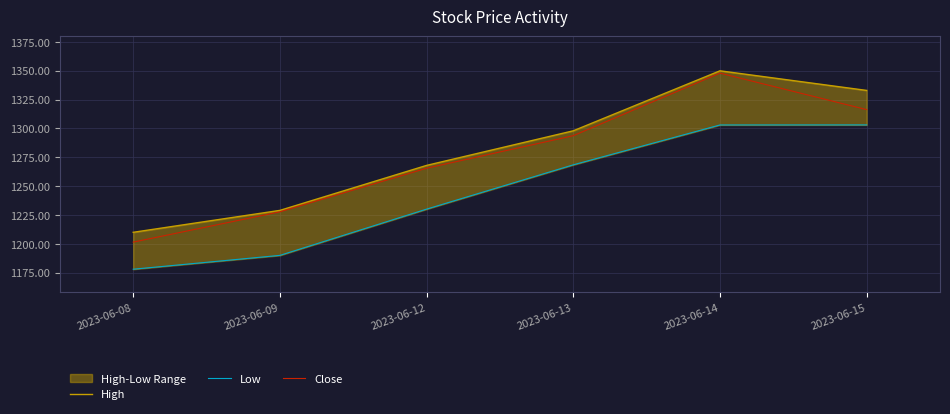

True or false: Low and High cross at least once.

False